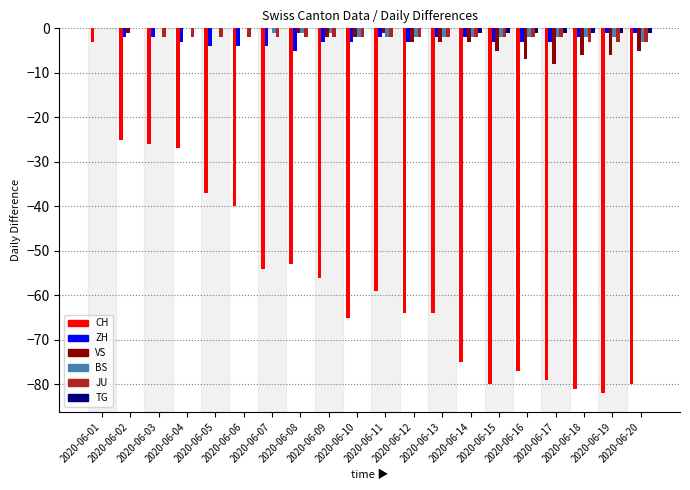

Reading right to left, list all the values displayed in this chart.

CH: 2020-06-20=-80	2020-06-19=-82	2020-06-18=-81	2020-06-17=-79	2020-06-16=-77	2020-06-15=-80	2020-06-14=-75	2020-06-13=-64	2020-06-12=-64	2020-06-11=-59	2020-06-10=-65	2020-06-09=-56	2020-06-08=-53	2020-06-07=-54	2020-06-06=-40	2020-06-05=-37	2020-06-04=-27	2020-06-03=-26	2020-06-02=-25	2020-06-01=-3
ZH: 2020-06-20=-1	2020-06-19=-1	2020-06-18=-2	2020-06-17=-3	2020-06-16=-3	2020-06-15=-3	2020-06-14=-2	2020-06-13=-2	2020-06-12=-3	2020-06-11=-2	2020-06-10=-3	2020-06-09=-3	2020-06-08=-5	2020-06-07=-4	2020-06-06=-4	2020-06-05=-4	2020-06-04=-3	2020-06-03=-2	2020-06-02=-2	2020-06-01=0
VS: 2020-06-20=-5	2020-06-19=-6	2020-06-18=-6	2020-06-17=-8	2020-06-16=-7	2020-06-15=-5	2020-06-14=-3	2020-06-13=-3	2020-06-12=-3	2020-06-11=-1	2020-06-10=-2	2020-06-09=-2	2020-06-08=-1	2020-06-07=0	2020-06-06=0	2020-06-05=0	2020-06-04=0	2020-06-03=0	2020-06-02=-1	2020-06-01=0
BS: 2020-06-20=-3	2020-06-19=-2	2020-06-18=-2	2020-06-17=-2	2020-06-16=-2	2020-06-15=-2	2020-06-14=-2	2020-06-13=-2	2020-06-12=-2	2020-06-11=-2	2020-06-10=-2	2020-06-09=-1	2020-06-08=-1	2020-06-07=-1	2020-06-06=0	2020-06-05=0	2020-06-04=0	2020-06-03=0	2020-06-02=0	2020-06-01=0
JU: 2020-06-20=-3	2020-06-19=-3	2020-06-18=-3	2020-06-17=-2	2020-06-16=-2	2020-06-15=-2	2020-06-14=-2	2020-06-13=-2	2020-06-12=-2	2020-06-11=-2	2020-06-10=-2	2020-06-09=-2	2020-06-08=-2	2020-06-07=-2	2020-06-06=-2	2020-06-05=-2	2020-06-04=-2	2020-06-03=-2	2020-06-02=0	2020-06-01=0
TG: 2020-06-20=-1	2020-06-19=-1	2020-06-18=-1	2020-06-17=-1	2020-06-16=-1	2020-06-15=-1	2020-06-14=-1	2020-06-13=0	2020-06-12=0	2020-06-11=0	2020-06-10=0	2020-06-09=0	2020-06-08=0	2020-06-07=0	2020-06-06=0	2020-06-05=0	2020-06-04=0	2020-06-03=0	2020-06-02=0	2020-06-01=0